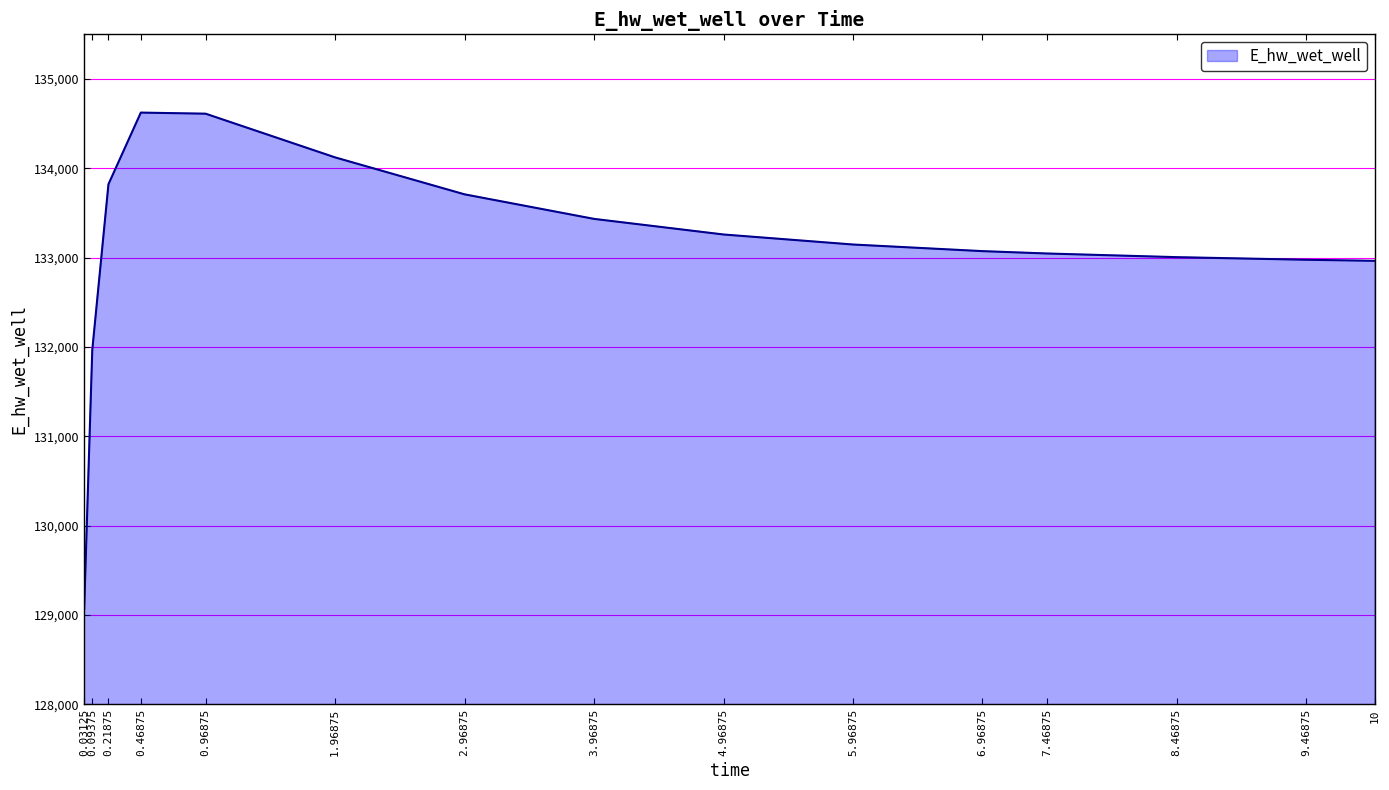

Is it true that the value at 3.96875 is 133434.1?

True